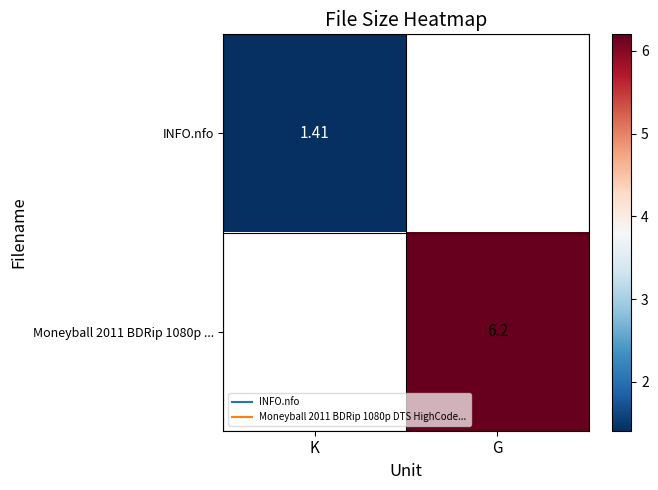

The value of Moneyball 2011 BDRip 1080p ... at G is 6.2. True or false?

True